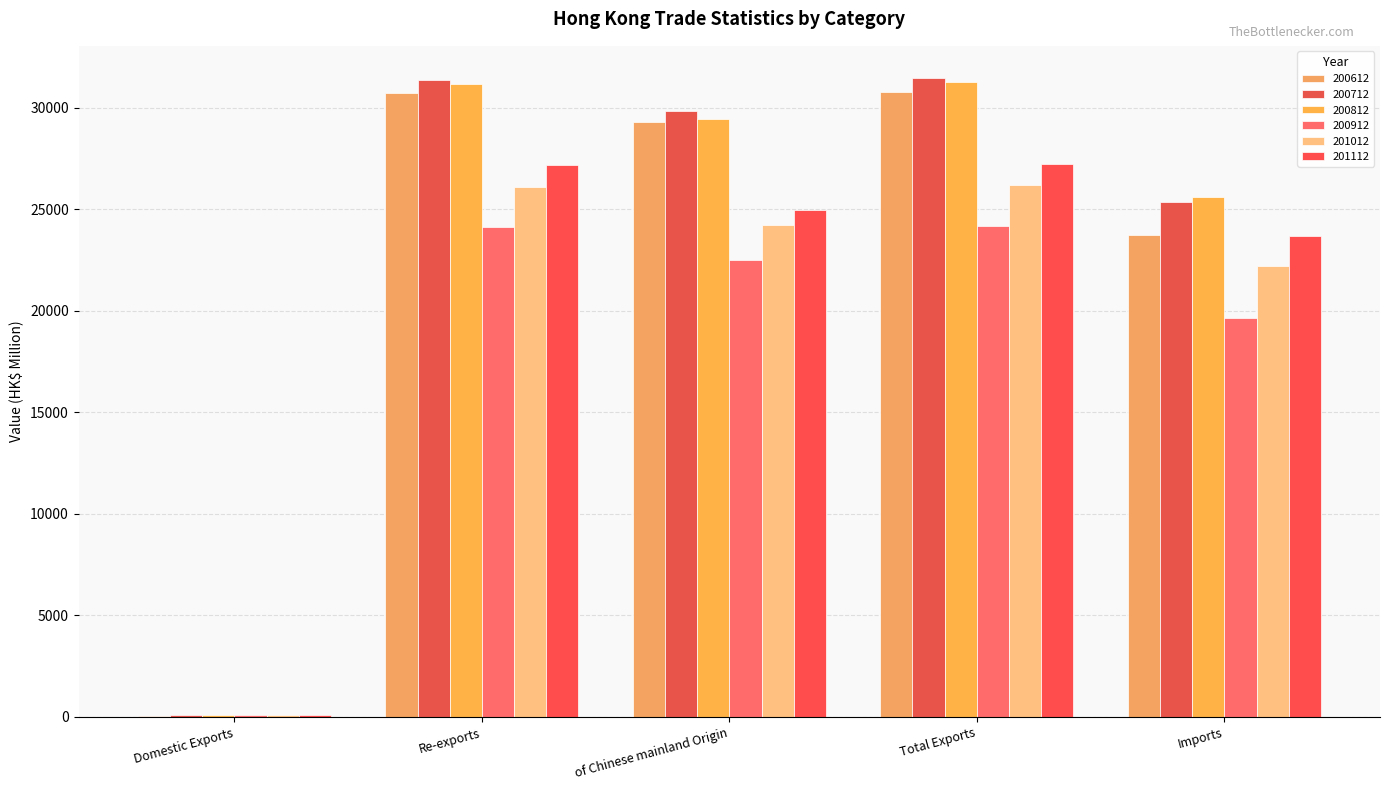

What is the total value across all series at Imports?

140223.4